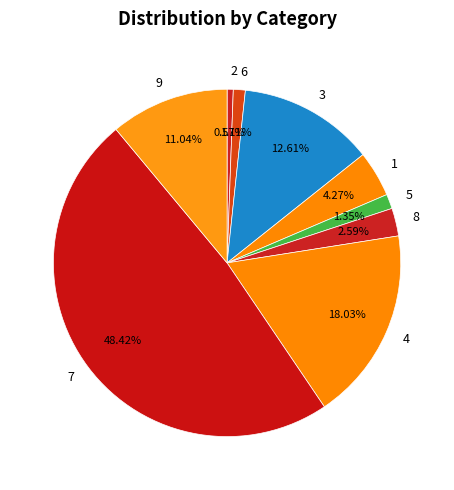

Is it true that 4 is 18% of the pie?

True